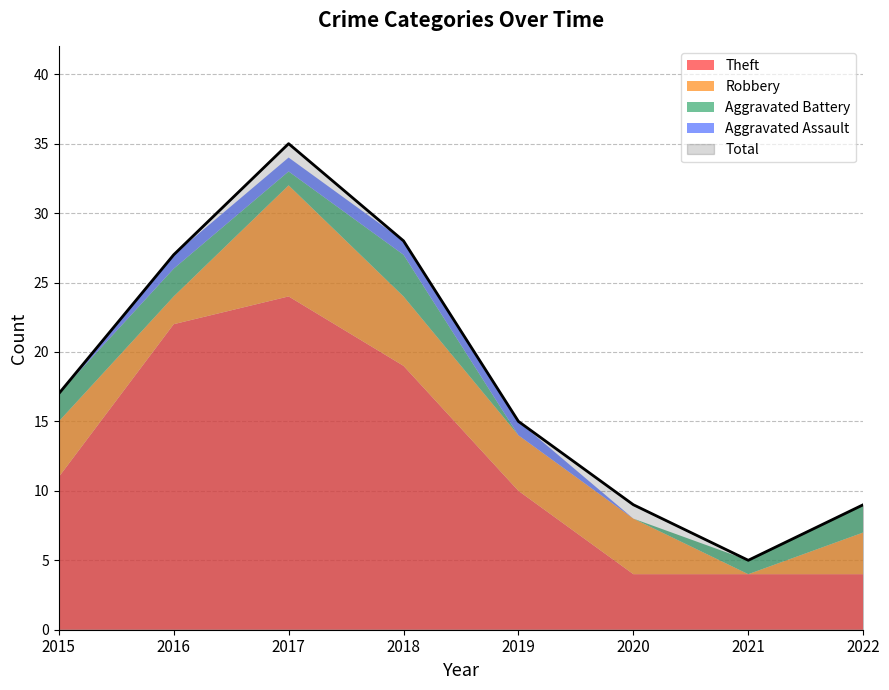

How many interior local valleys does the Aggravated Battery series have?

1